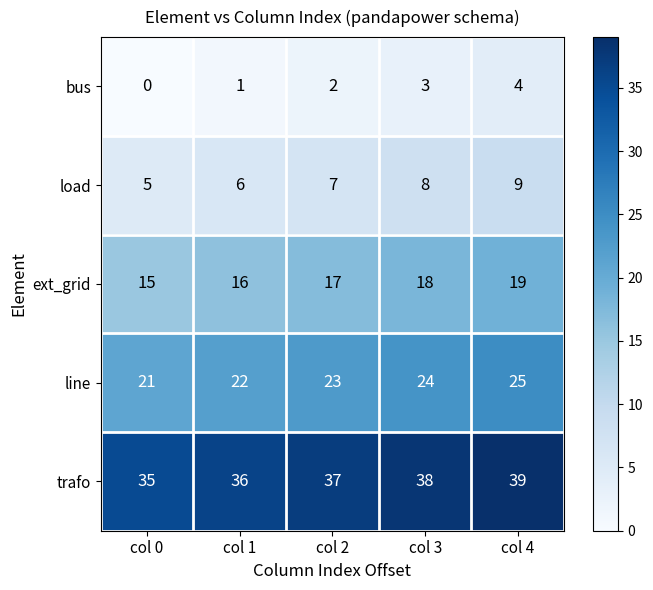

What is the average value of the ext_grid series?

17